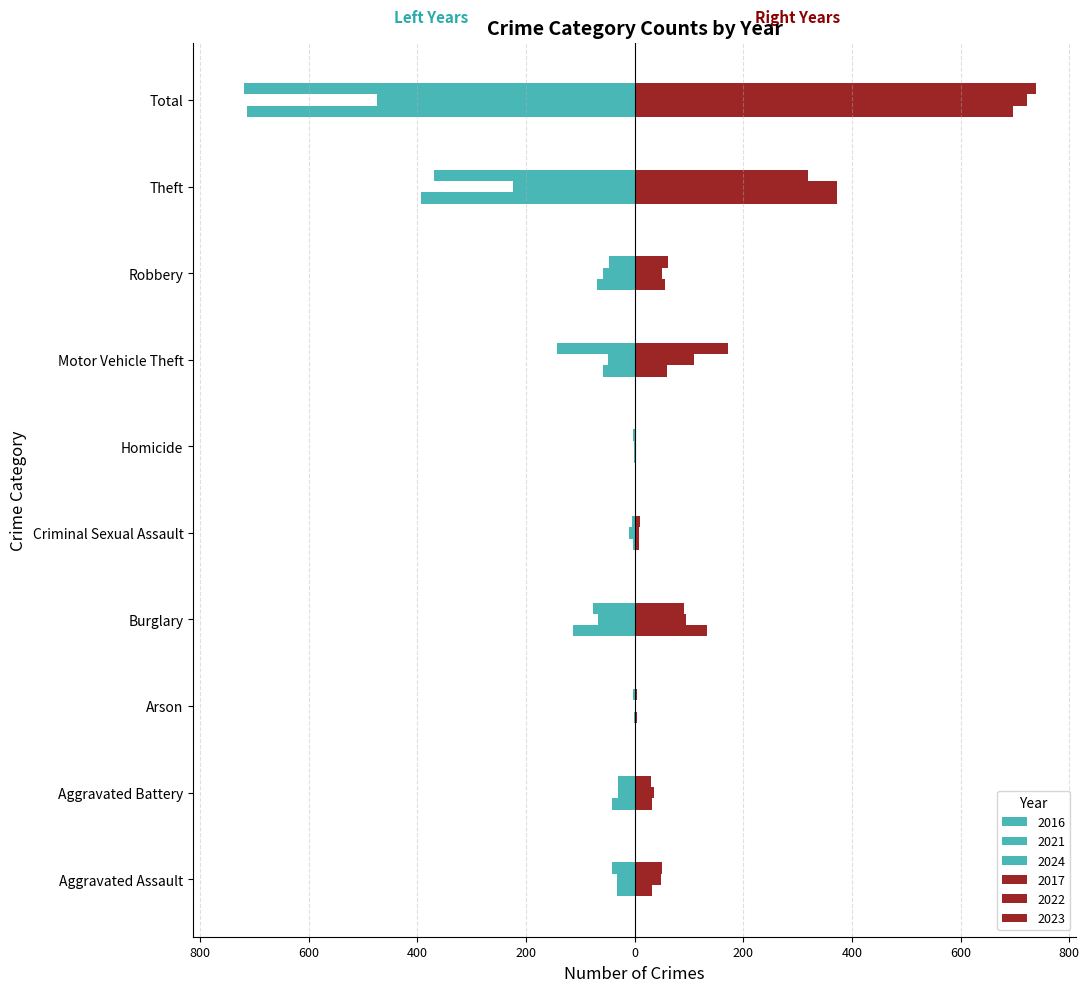

What is the label of the 10th bar from the left?

Total